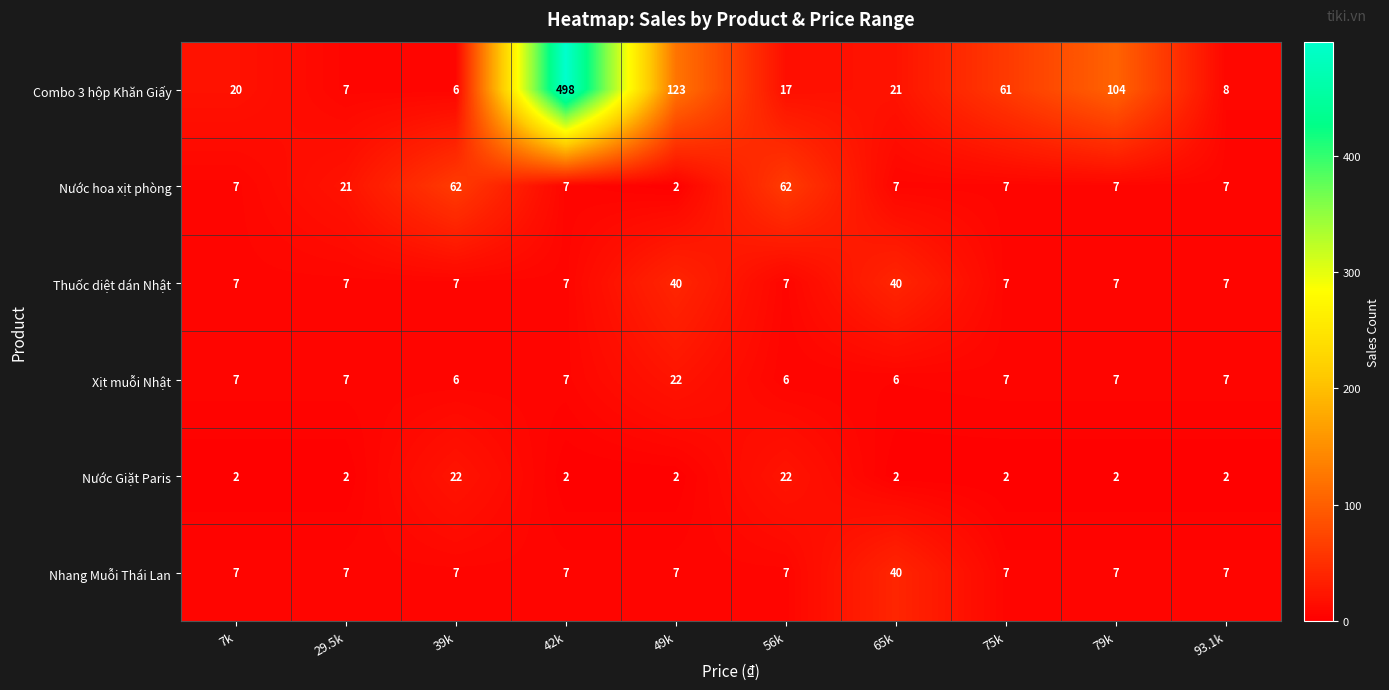

What is the approximate value of Xịt muỗi Nhật at 49k?

22